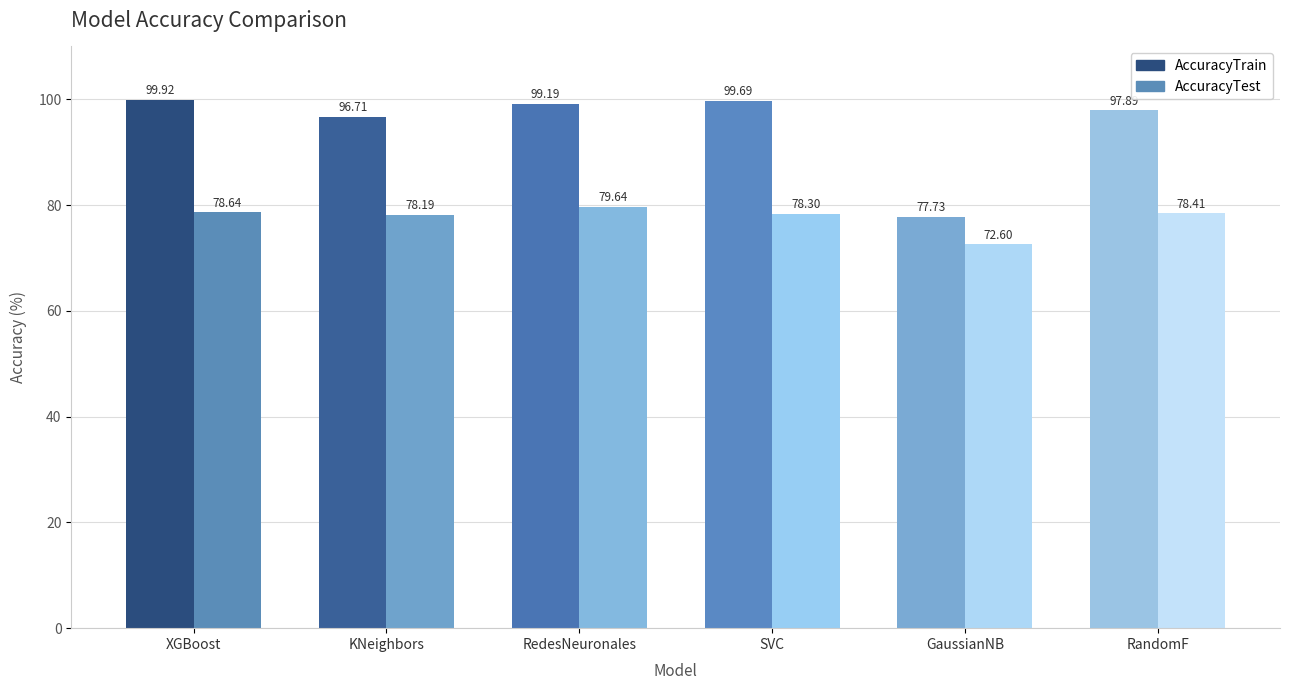

What is the value of the AccuracyTest bar at the 6th from the left?

78.4